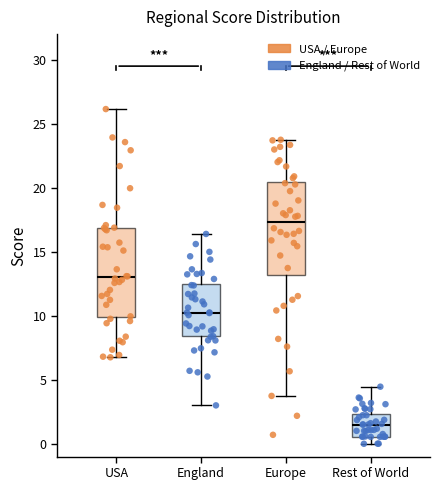

Reading left to right, transcribe this box plot: for each box, give where its median line is, the range the box spans, and where its two whiskers end, as read against the y-axis. The values are not printed on the chart, so give them approximately, as read against the axis.

USA: median 13.0, box 10.0 to 17.0, whiskers 7.0 to 26.0
England: median 10.5, box 8.5 to 12.5, whiskers 3.0 to 16.5
Europe: median 17.5, box 13.0 to 20.5, whiskers 3.5 to 23.5
Rest of World: median 1.5, box 0.5 to 2.5, whiskers 0.0 to 4.5